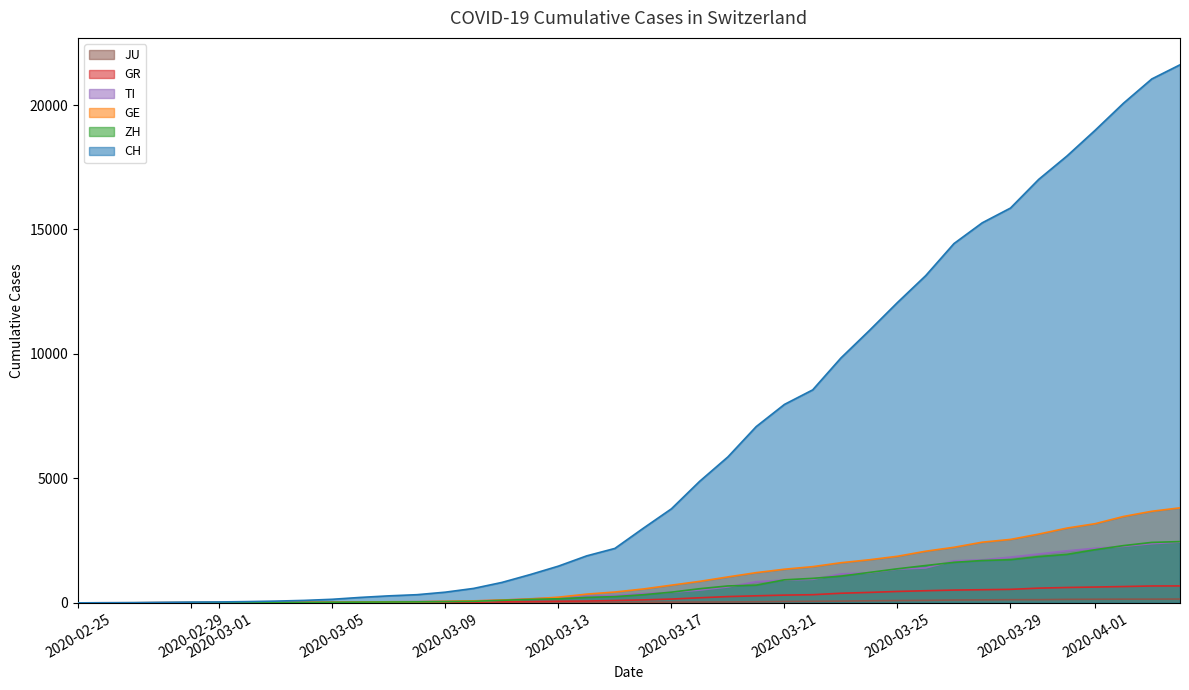

What is the maximum value shown in the chart?

21617